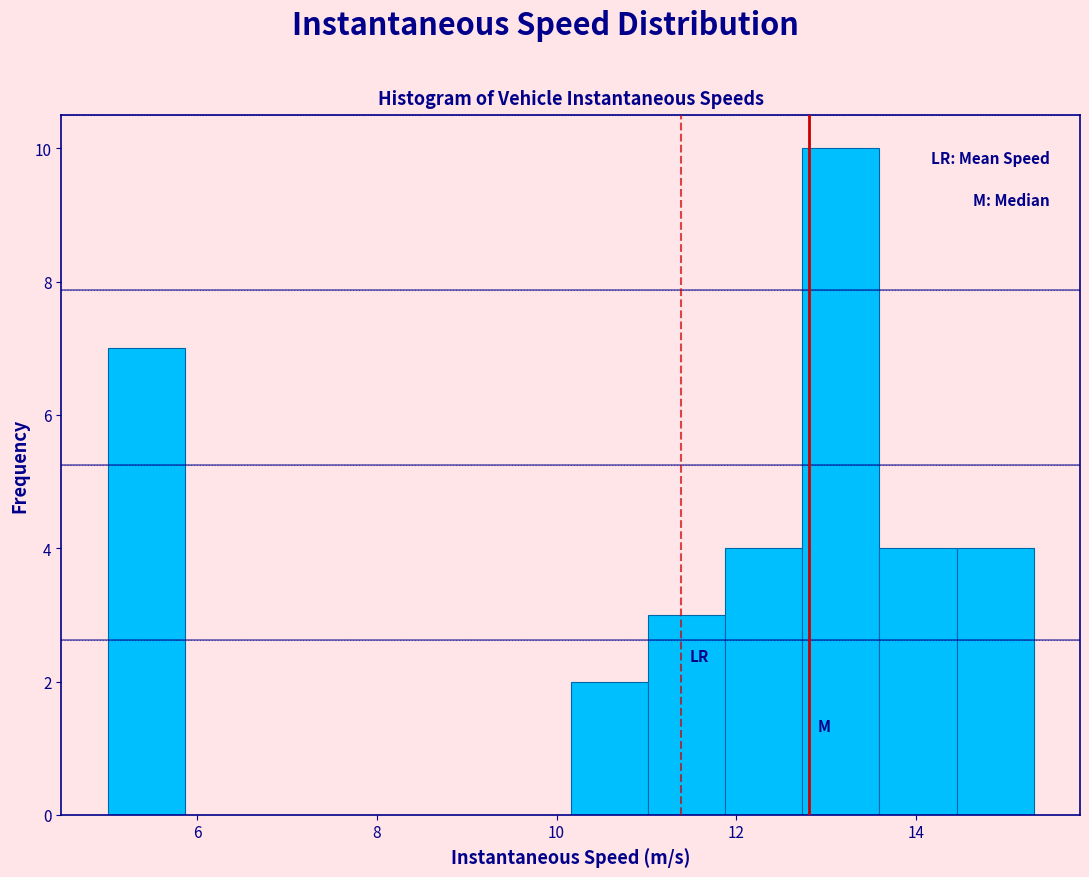

Over which range of the x-axis is the bar tallest?

12.8 to 13.6